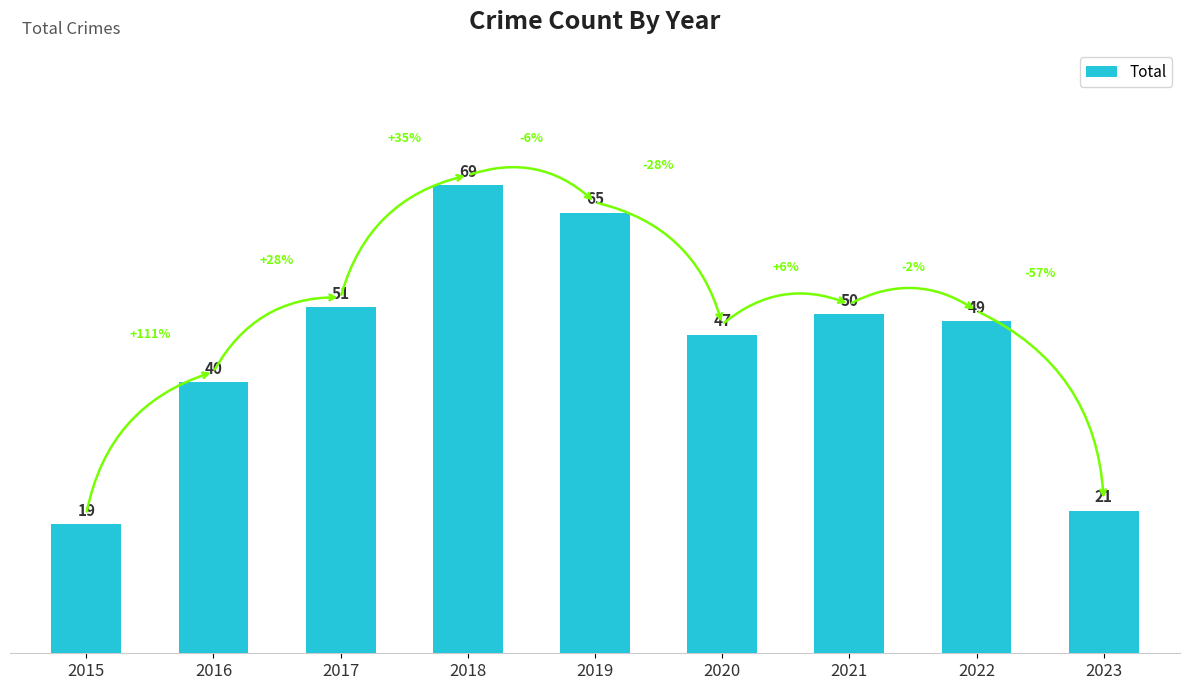

Which label corresponds to the smallest value in the chart?

2015